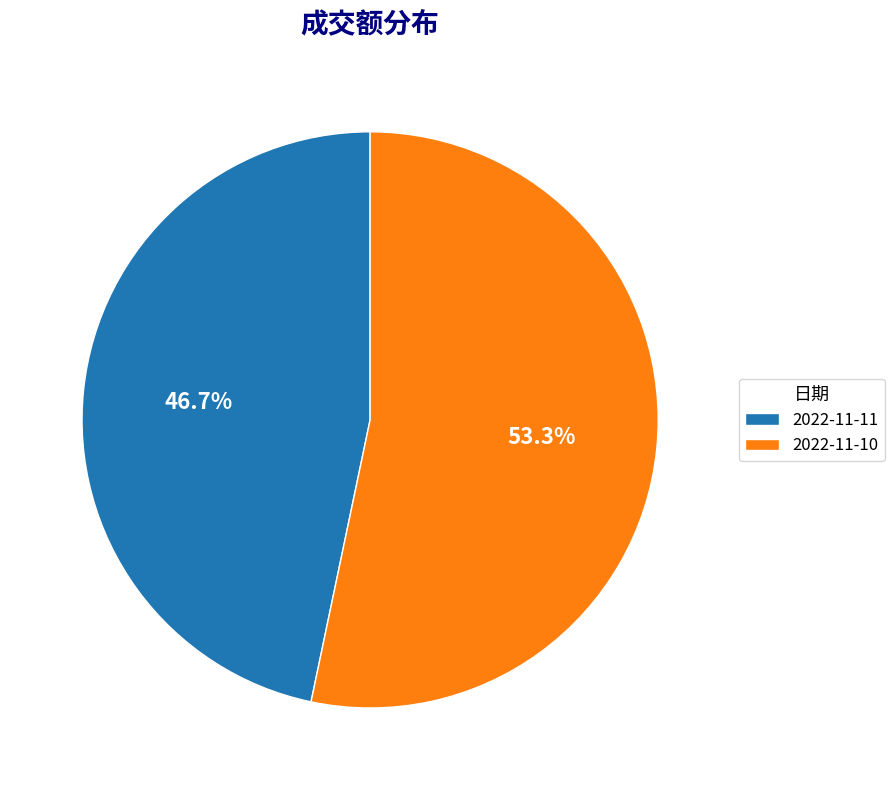

What portion of the pie excludes 2022-11-11?

53.3%